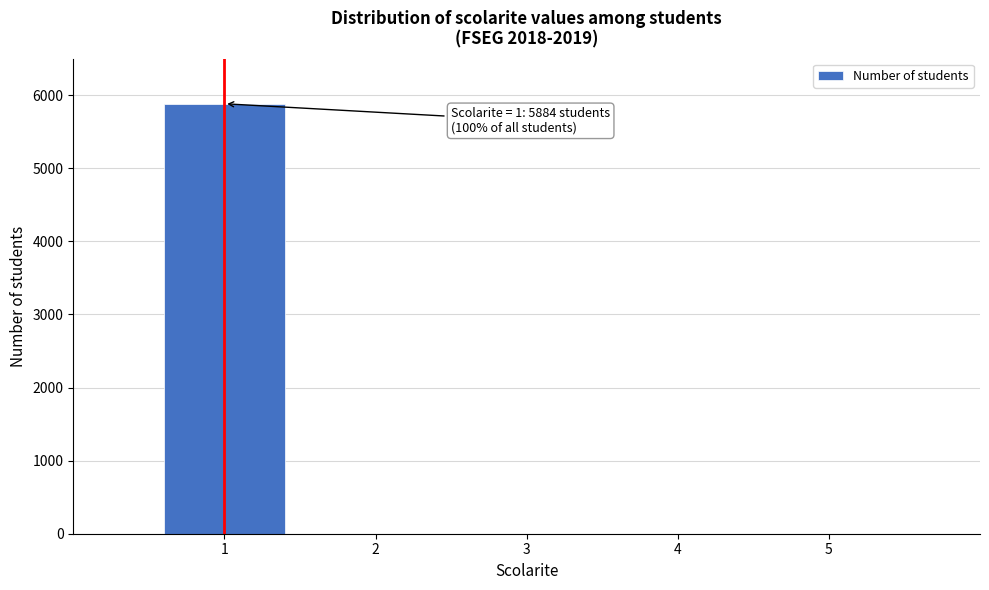

Reading right to left, list all the values displayed in this chart.

5=0	4=0	3=0	2=0	1=5884